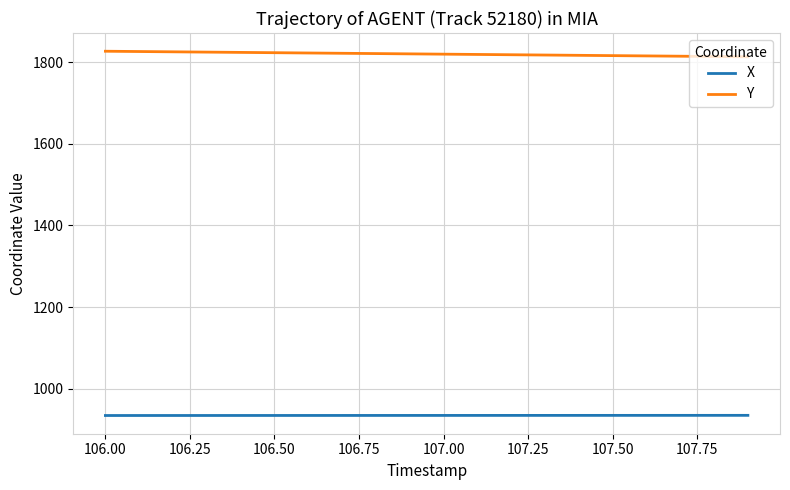

List the series in order of their overall mean, highest first.

Y, X